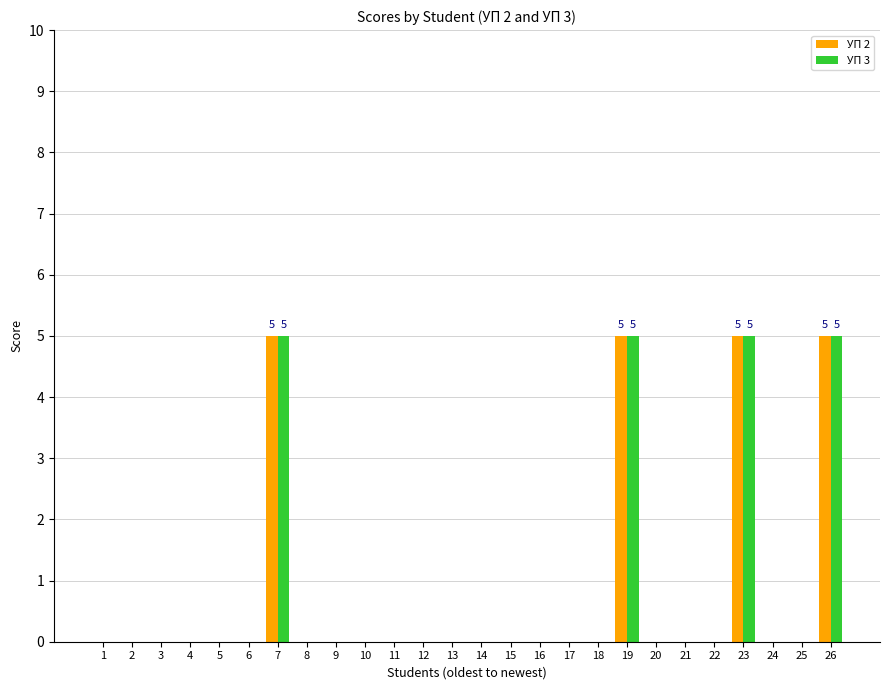

What is the sum of the УП 2 values at 3 and 23?

5